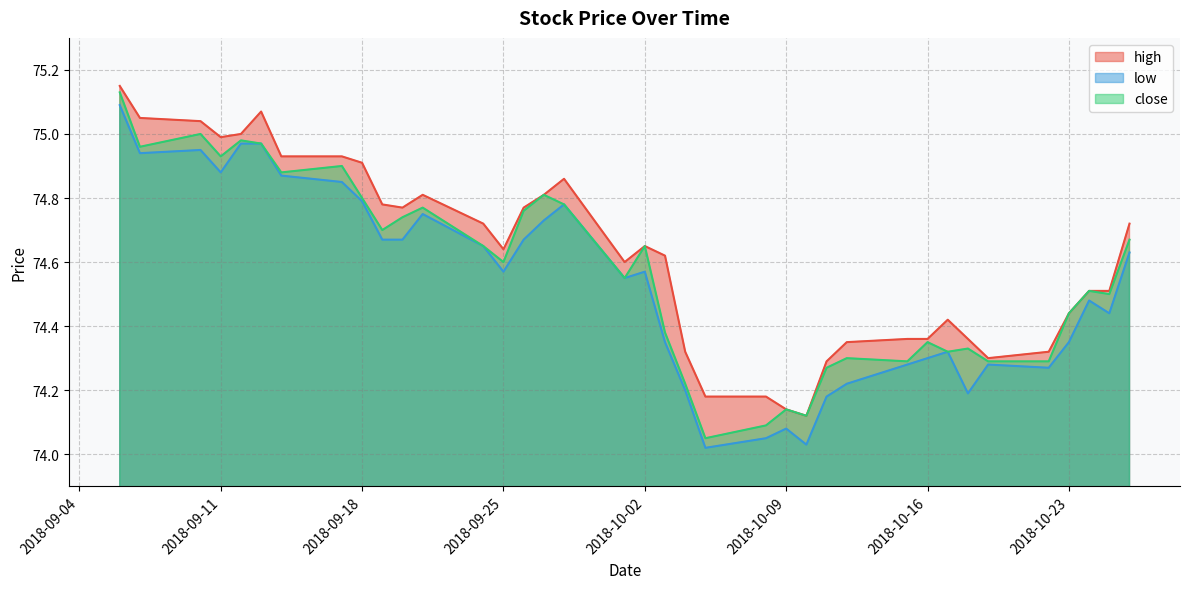

Does the chart display data point markers on the line(s)?

No